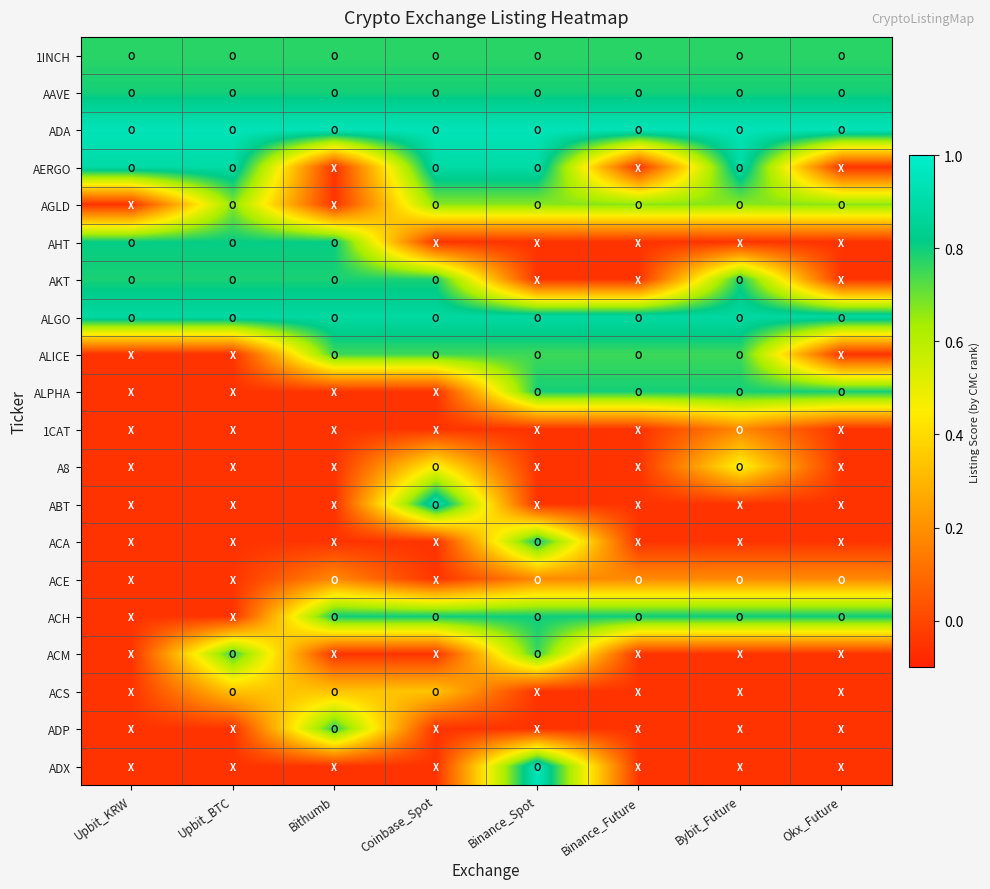

Reading left to right, what are all the values shown in this chart?

1INCH: Upbit_KRW=0.8	Upbit_BTC=0.8	Bithumb=0.8	Coinbase_Spot=0.8	Binance_Spot=0.8	Binance_Future=0.8	Bybit_Future=0.8	Okx_Future=0.8
AAVE: Upbit_KRW=0.8	Upbit_BTC=0.8	Bithumb=0.8	Coinbase_Spot=0.8	Binance_Spot=0.8	Binance_Future=0.8	Bybit_Future=0.8	Okx_Future=0.8
ADA: Upbit_KRW=0.9	Upbit_BTC=0.9	Bithumb=0.9	Coinbase_Spot=0.9	Binance_Spot=0.9	Binance_Future=0.9	Bybit_Future=0.9	Okx_Future=0.9
AERGO: Upbit_KRW=0.9	Upbit_BTC=0.9	Bithumb=-0.1	Coinbase_Spot=0.9	Binance_Spot=0.9	Binance_Future=-0.1	Bybit_Future=0.9	Okx_Future=-0.1
AGLD: Upbit_KRW=-0.1	Upbit_BTC=0.7	Bithumb=-0.1	Coinbase_Spot=0.7	Binance_Spot=0.7	Binance_Future=0.7	Bybit_Future=0.7	Okx_Future=0.7
AHT: Upbit_KRW=0.8	Upbit_BTC=0.8	Bithumb=0.8	Coinbase_Spot=-0.1	Binance_Spot=-0.1	Binance_Future=-0.1	Bybit_Future=-0.1	Okx_Future=-0.1
AKT: Upbit_KRW=0.8	Upbit_BTC=0.8	Bithumb=0.8	Coinbase_Spot=0.8	Binance_Spot=-0.1	Binance_Future=-0.1	Bybit_Future=0.8	Okx_Future=-0.1
ALGO: Upbit_KRW=0.9	Upbit_BTC=0.9	Bithumb=0.9	Coinbase_Spot=0.9	Binance_Spot=0.9	Binance_Future=0.9	Bybit_Future=0.9	Okx_Future=0.9
ALICE: Upbit_KRW=-0.1	Upbit_BTC=-0.1	Bithumb=0.7	Coinbase_Spot=0.7	Binance_Spot=0.7	Binance_Future=0.7	Bybit_Future=0.7	Okx_Future=-0.1
ALPHA: Upbit_KRW=-0.1	Upbit_BTC=-0.1	Bithumb=-0.1	Coinbase_Spot=-0.1	Binance_Spot=0.8	Binance_Future=0.8	Bybit_Future=0.8	Okx_Future=0.8
1CAT: Upbit_KRW=-0.1	Upbit_BTC=-0.1	Bithumb=-0.1	Coinbase_Spot=-0.1	Binance_Spot=-0.1	Binance_Future=-0.1	Bybit_Future=0.2	Okx_Future=-0.1
A8: Upbit_KRW=-0.1	Upbit_BTC=-0.1	Bithumb=-0.1	Coinbase_Spot=0.5	Binance_Spot=-0.1	Binance_Future=-0.1	Bybit_Future=0.5	Okx_Future=-0.1
ABT: Upbit_KRW=-0.1	Upbit_BTC=-0.1	Bithumb=-0.1	Coinbase_Spot=0.9	Binance_Spot=-0.1	Binance_Future=-0.1	Bybit_Future=-0.1	Okx_Future=-0.1
ACA: Upbit_KRW=-0.1	Upbit_BTC=-0.1	Bithumb=-0.1	Coinbase_Spot=-0.1	Binance_Spot=0.8	Binance_Future=-0.1	Bybit_Future=-0.1	Okx_Future=-0.1
ACE: Upbit_KRW=-0.1	Upbit_BTC=-0.1	Bithumb=0.2	Coinbase_Spot=-0.1	Binance_Spot=0.2	Binance_Future=0.2	Bybit_Future=0.2	Okx_Future=0.2
ACH: Upbit_KRW=-0.1	Upbit_BTC=-0.1	Bithumb=0.8	Coinbase_Spot=0.8	Binance_Spot=0.8	Binance_Future=0.8	Bybit_Future=0.8	Okx_Future=0.8
ACM: Upbit_KRW=-0.1	Upbit_BTC=0.8	Bithumb=-0.1	Coinbase_Spot=-0.1	Binance_Spot=0.8	Binance_Future=-0.1	Bybit_Future=-0.1	Okx_Future=-0.1
ACS: Upbit_KRW=-0.1	Upbit_BTC=0.3	Bithumb=0.3	Coinbase_Spot=0.3	Binance_Spot=-0.1	Binance_Future=-0.1	Bybit_Future=-0.1	Okx_Future=-0.1
ADP: Upbit_KRW=-0.1	Upbit_BTC=-0.1	Bithumb=0.8	Coinbase_Spot=-0.1	Binance_Spot=-0.1	Binance_Future=-0.1	Bybit_Future=-0.1	Okx_Future=-0.1
ADX: Upbit_KRW=-0.1	Upbit_BTC=-0.1	Bithumb=-0.1	Coinbase_Spot=-0.1	Binance_Spot=0.9	Binance_Future=-0.1	Bybit_Future=-0.1	Okx_Future=-0.1